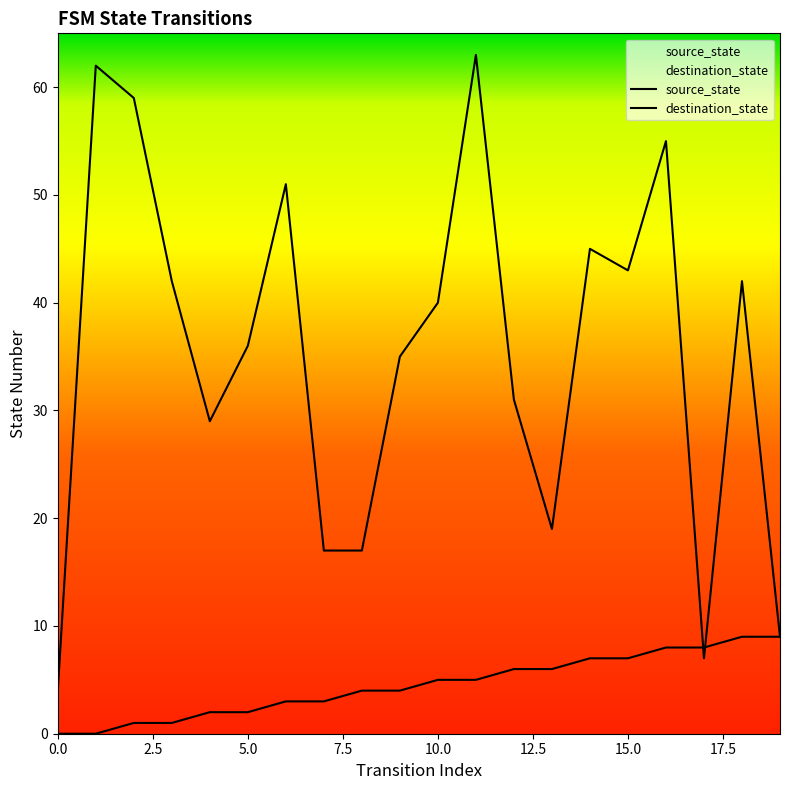

At which label does source_state first exceed 5?

12